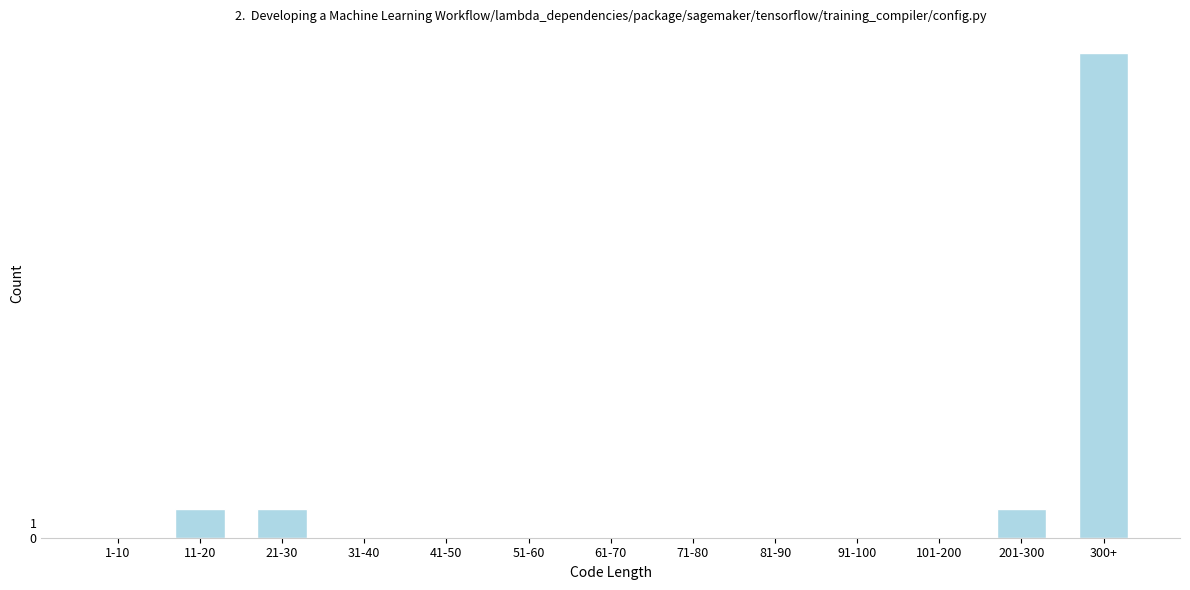

Reading left to right, what are all the values shown in this chart?

1-10=0	11-20=2	21-30=2	31-40=0	41-50=0	51-60=0	61-70=0	71-80=0	81-90=0	91-100=0	101-200=0	201-300=2	300+=34